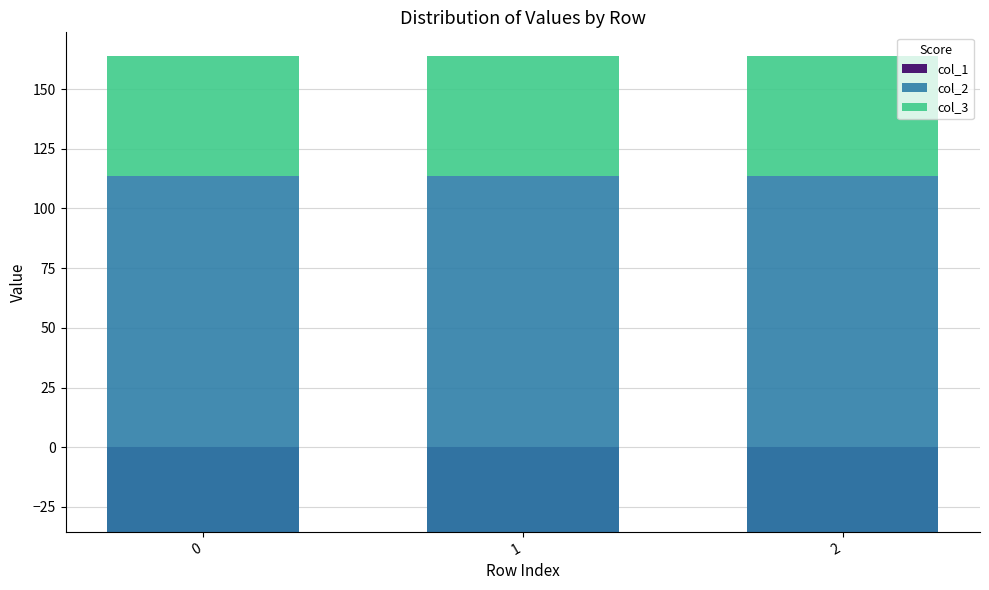

Are the bars horizontal?

No